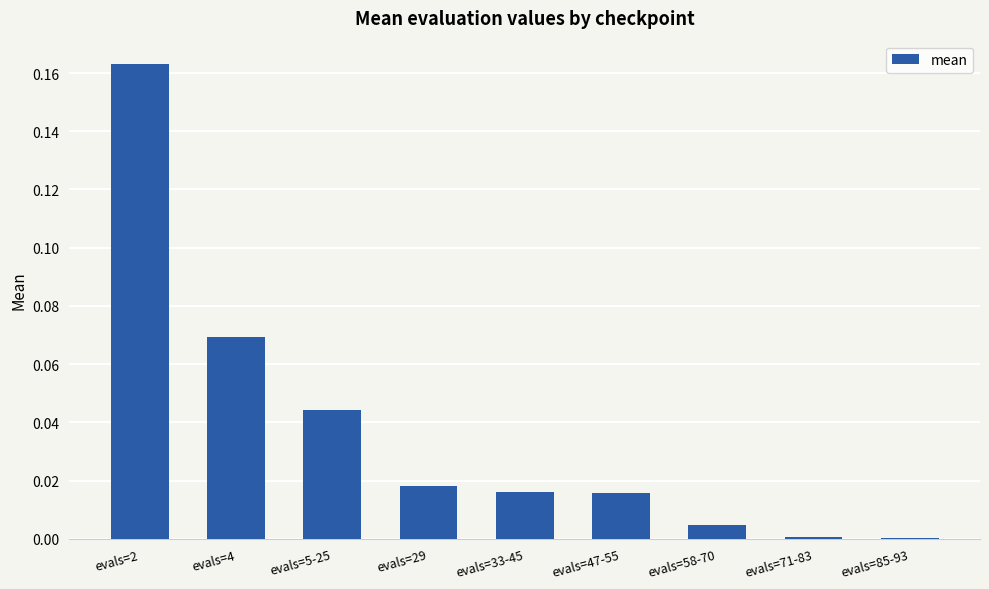

Which label corresponds to the largest value in the chart?

evals=2